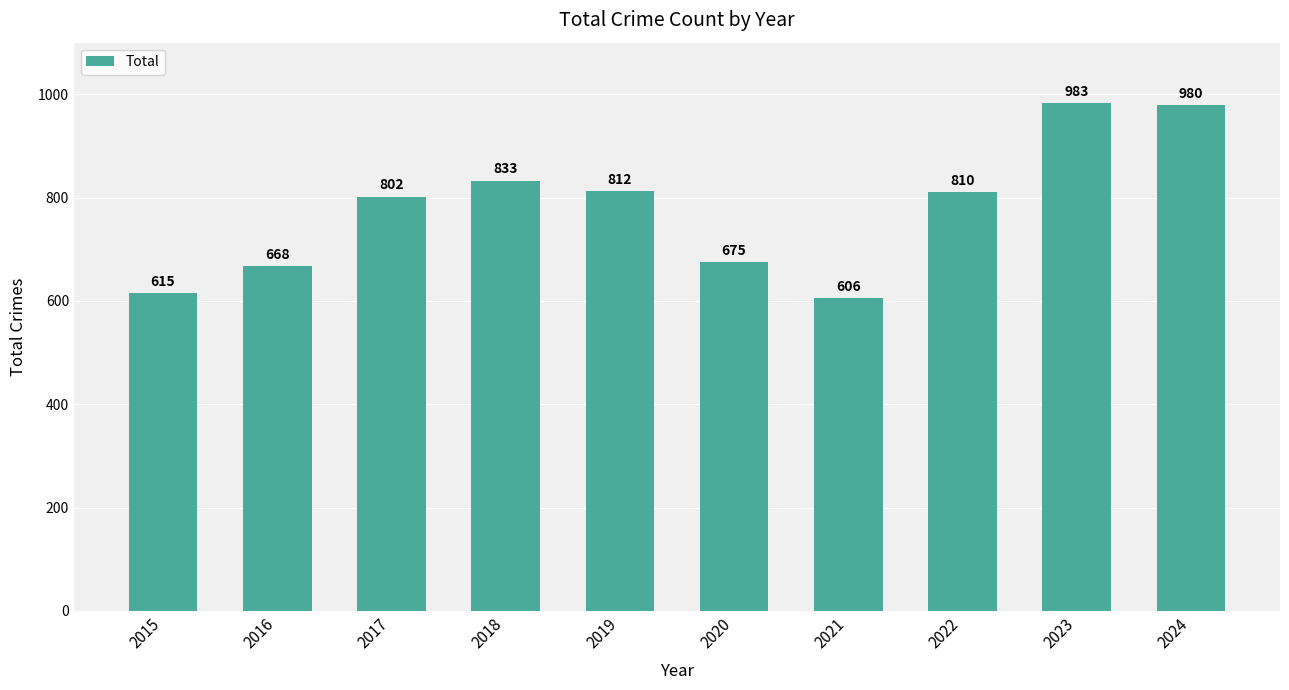

True or false: the data shows 675 at 2020.

True